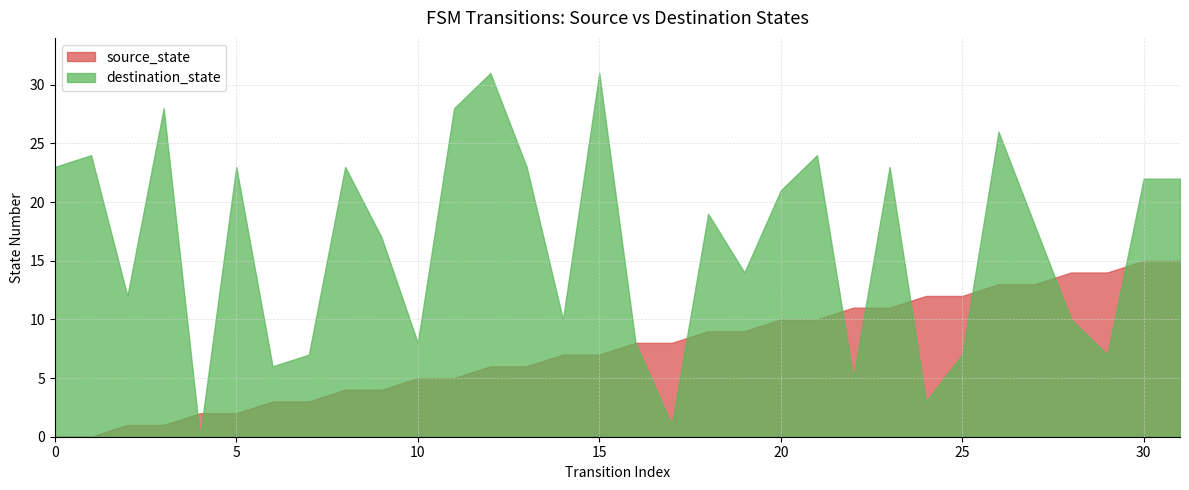

Where does the source_state series first go above 8?

18